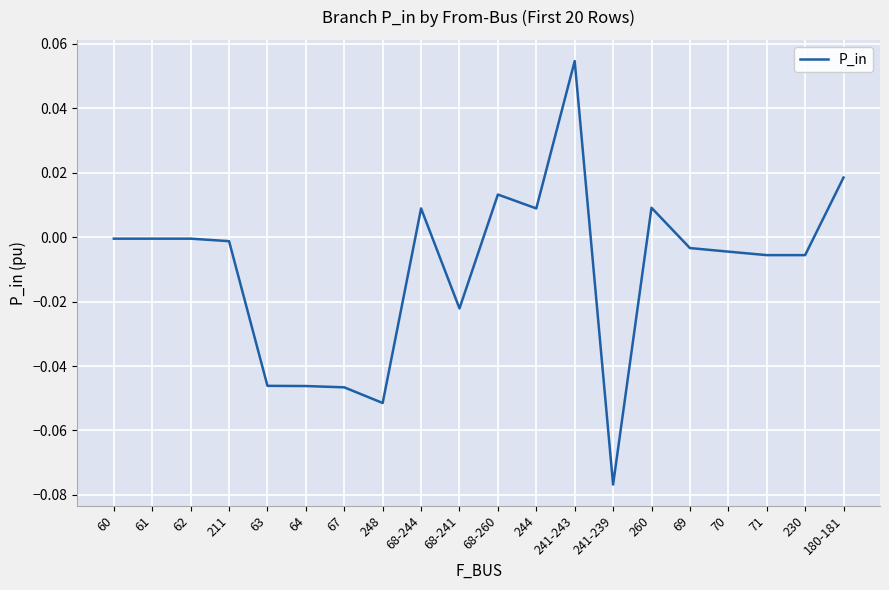

What position from the left is 241-243?

13